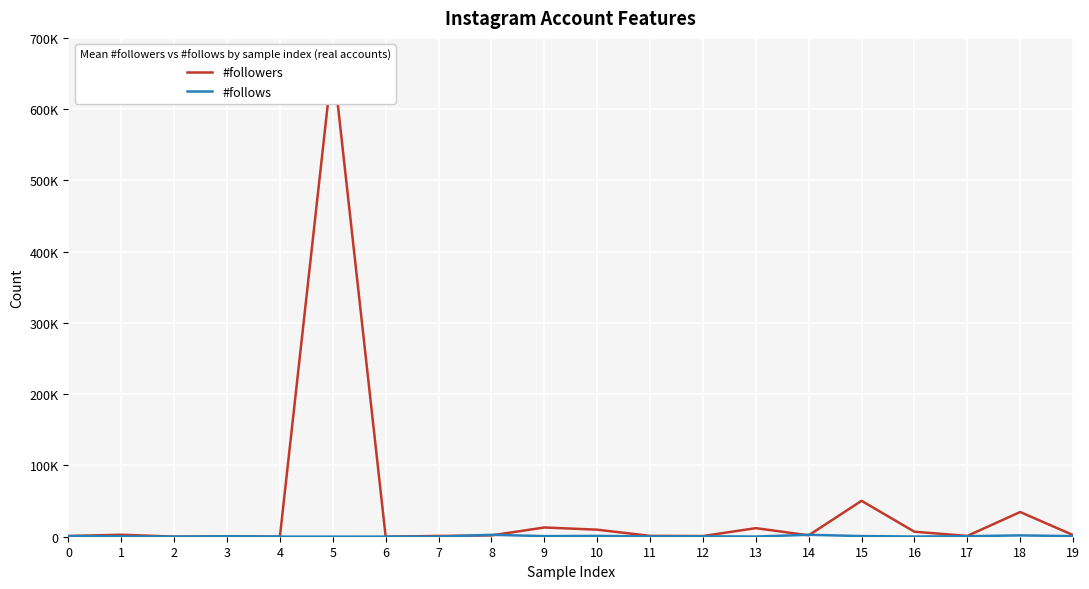

What is the approximate value of #follows at 4, to the nearest 50?

150